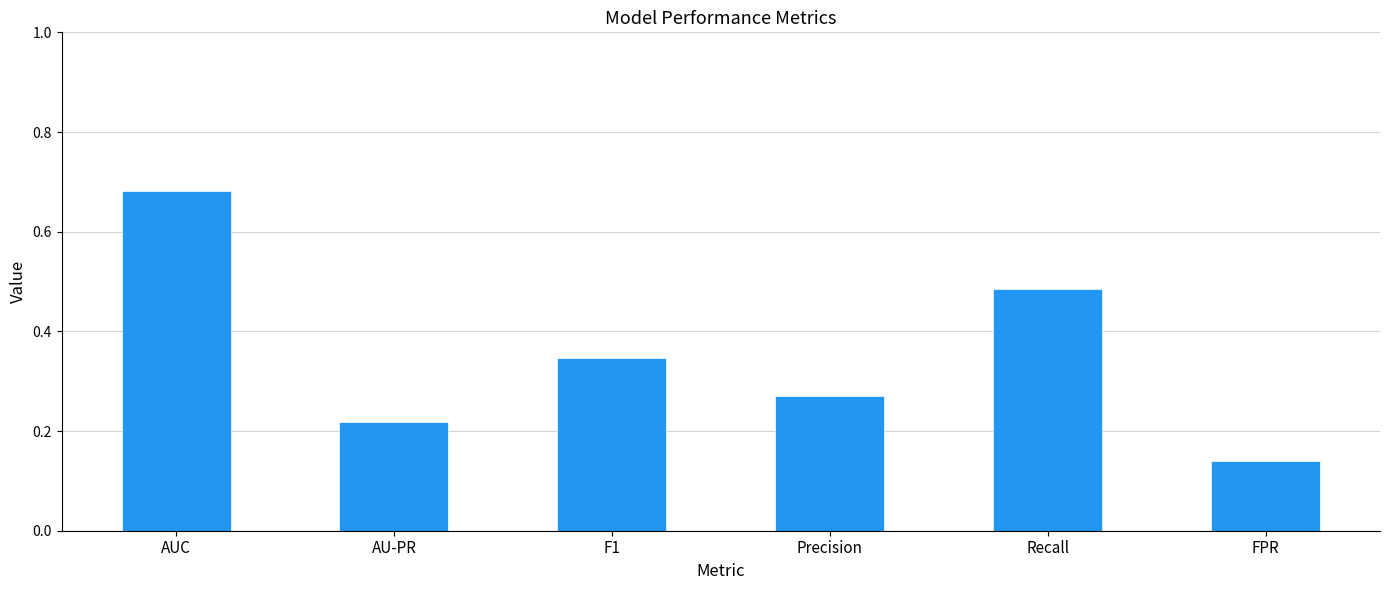

Count the values in the range 0 to 1.

6